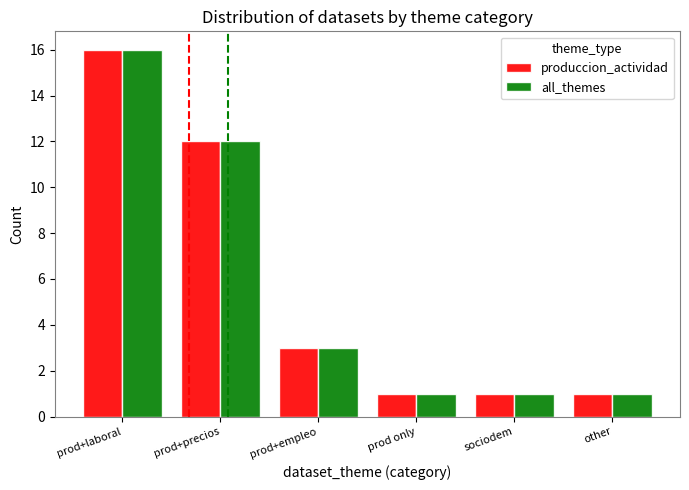

What are all the series names shown in the legend?

produccion_actividad, all_themes